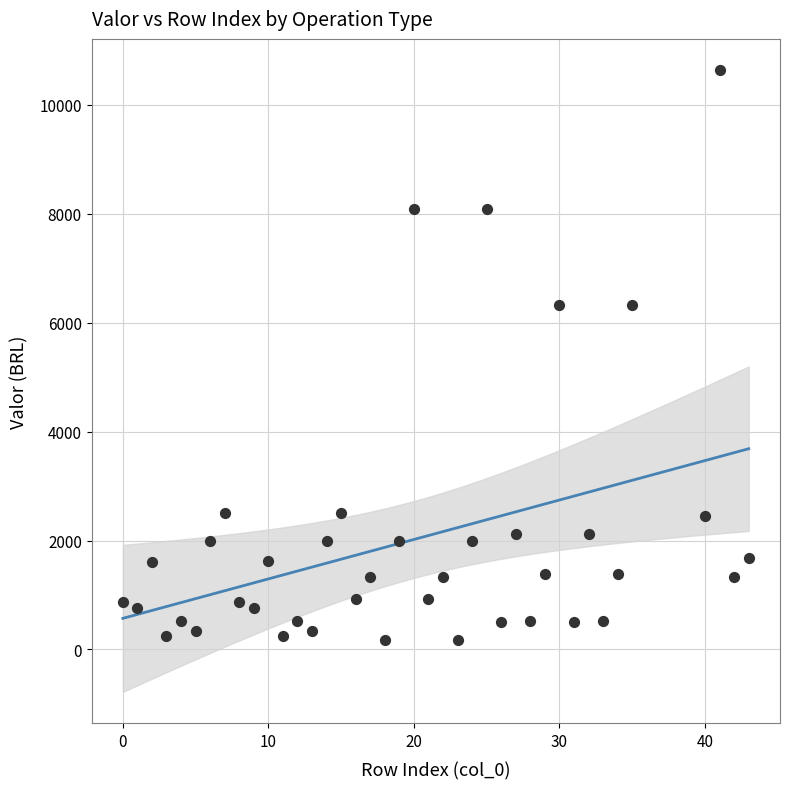

What is the range of X values (max minus min)?

43.0